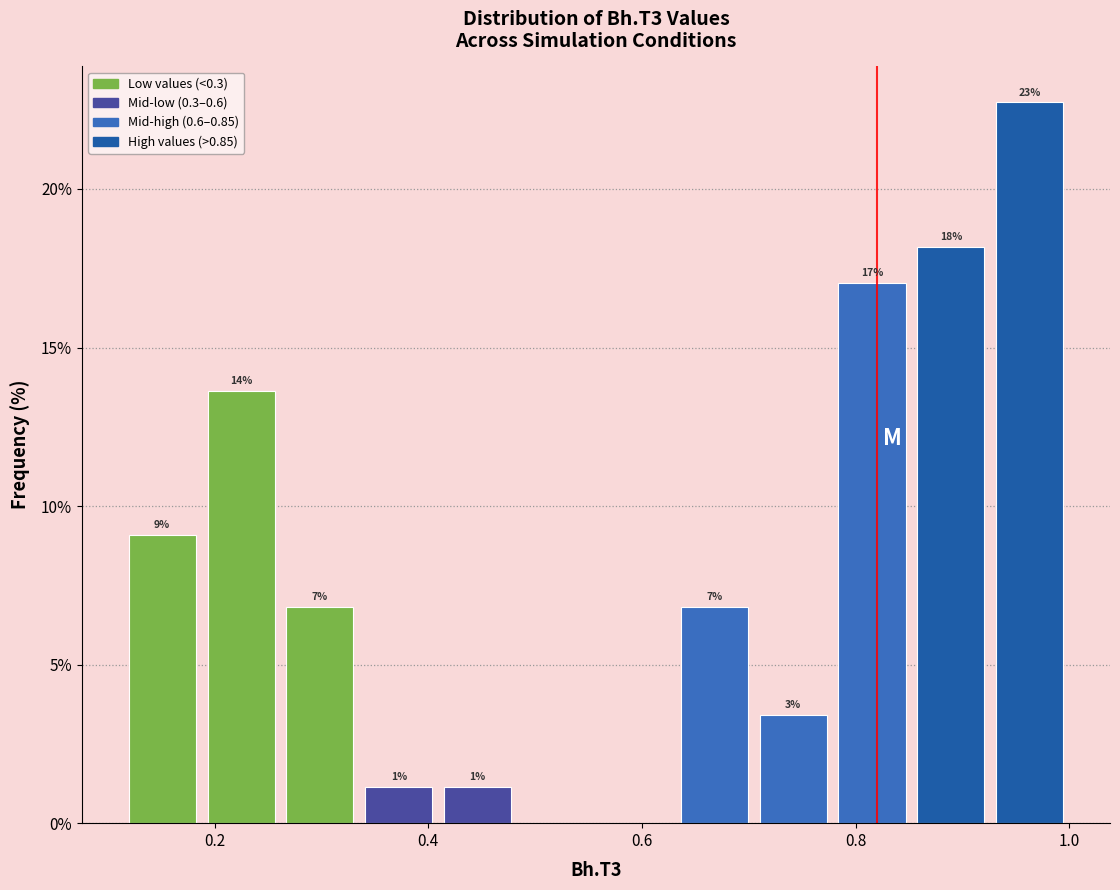

Read against the x-axis, roughly where is the centre of the tallest bar?

0.96